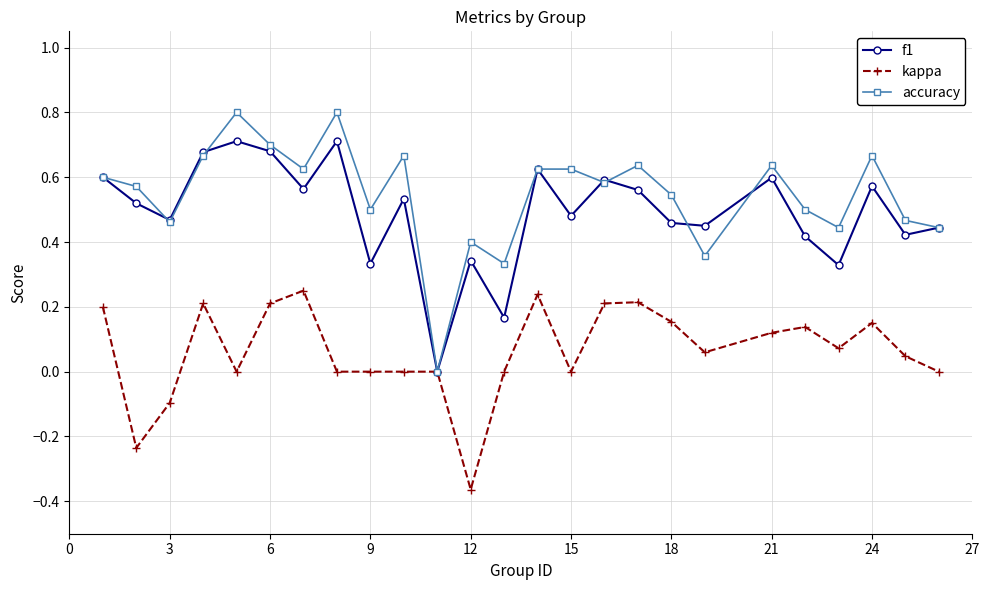

Which series has the widest spread of values?

accuracy